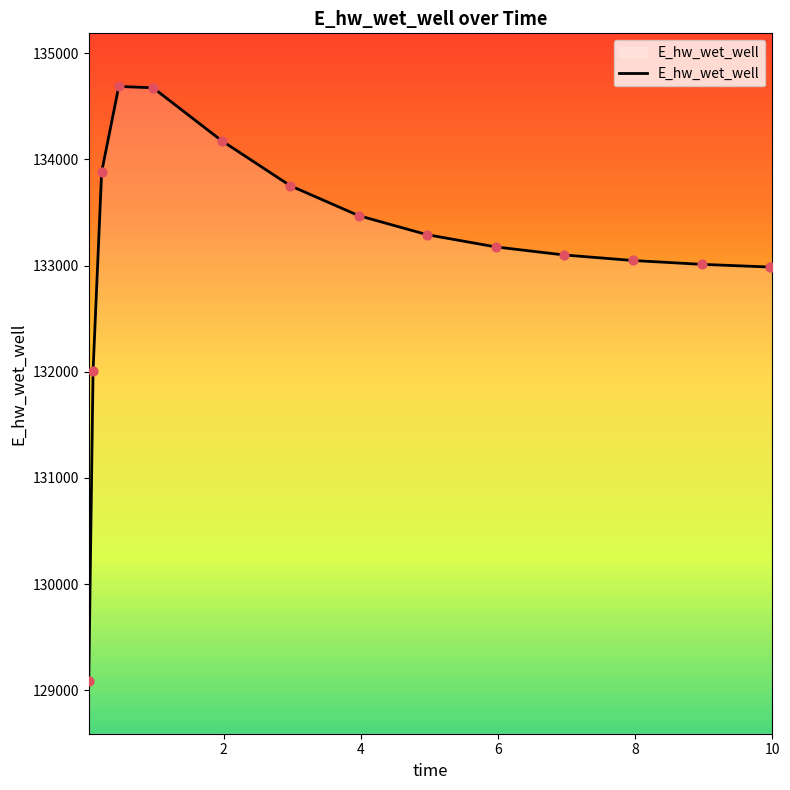

What is the minimum value shown in the chart?

129092.0